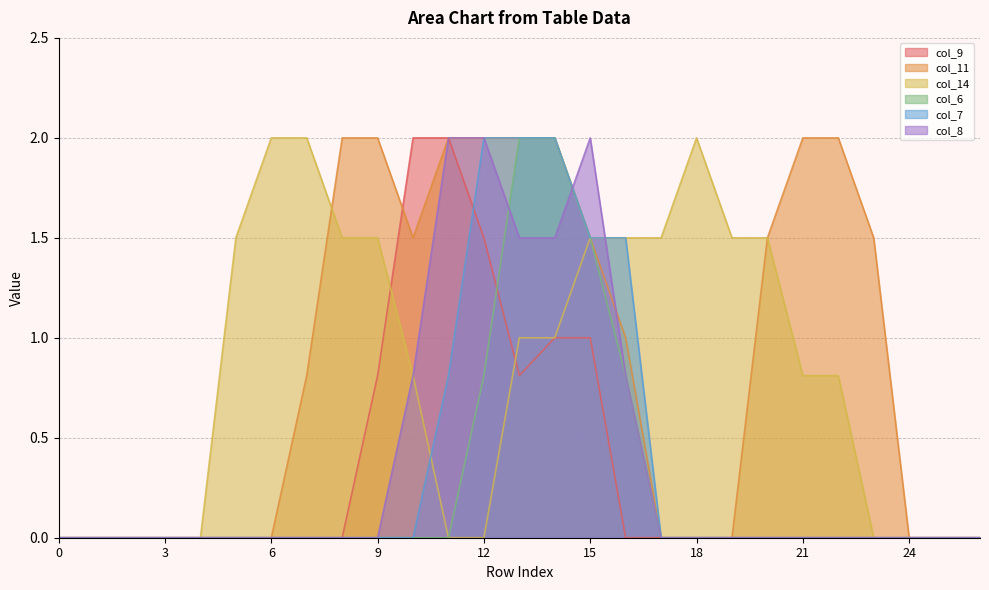

Does the chart display data point markers on the line(s)?

No